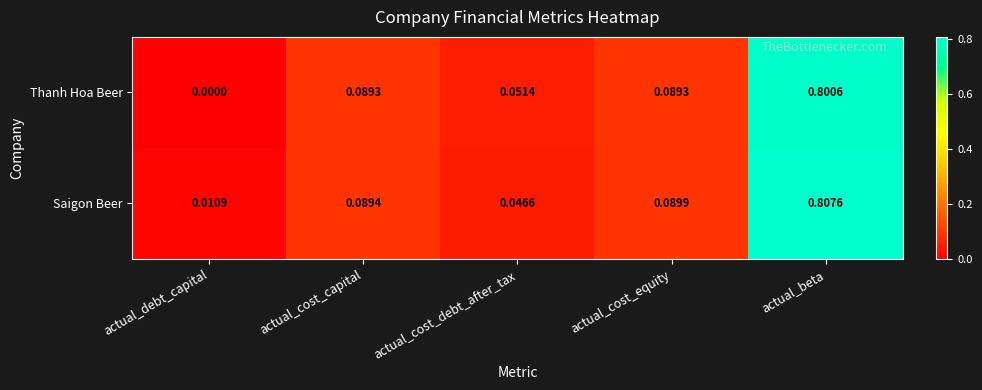

List the series in order of their peak value, highest first.

Saigon Beer, Thanh Hoa Beer